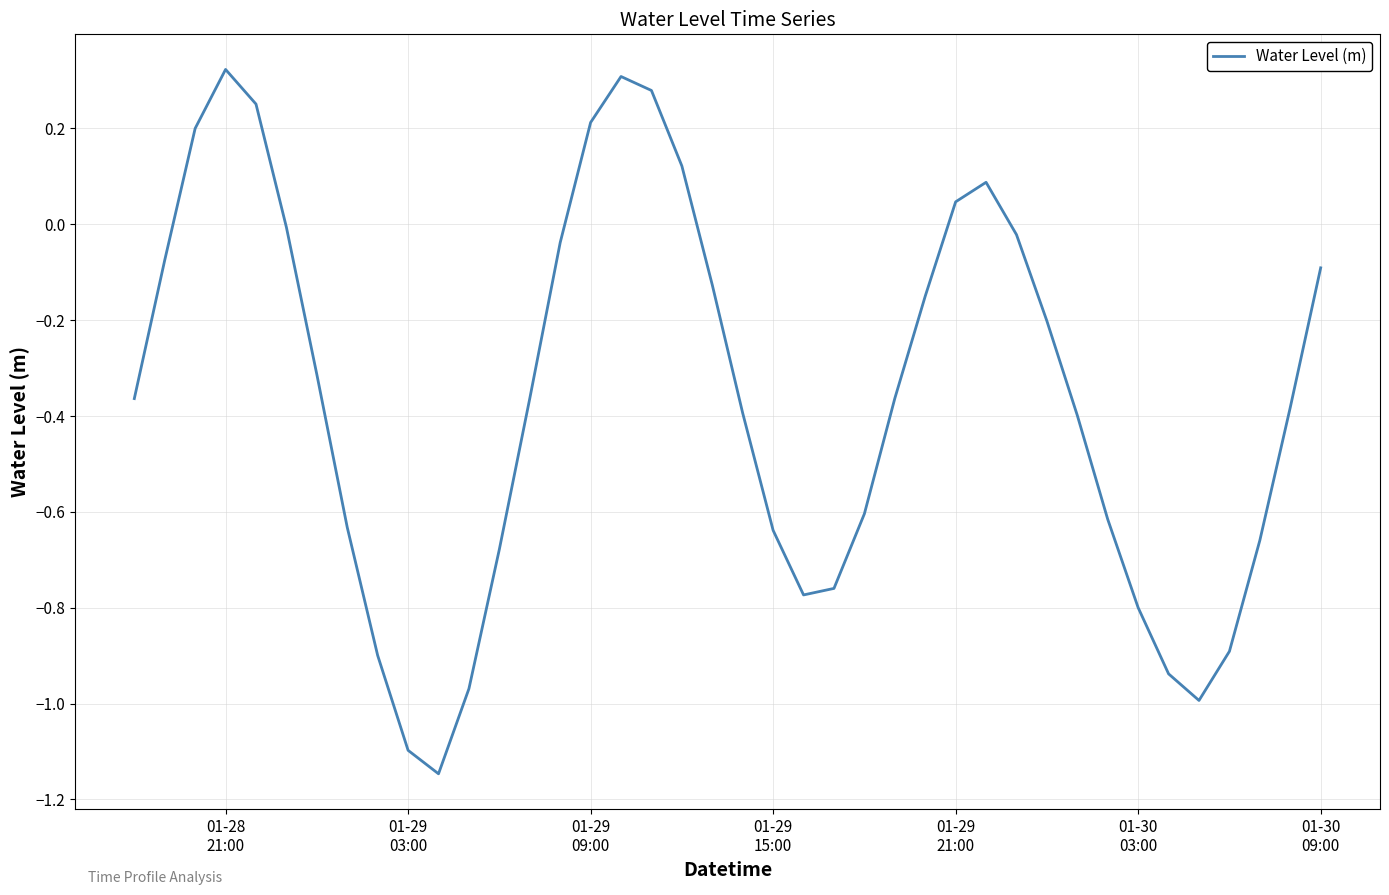

Does the chart display data point markers on the line(s)?

No